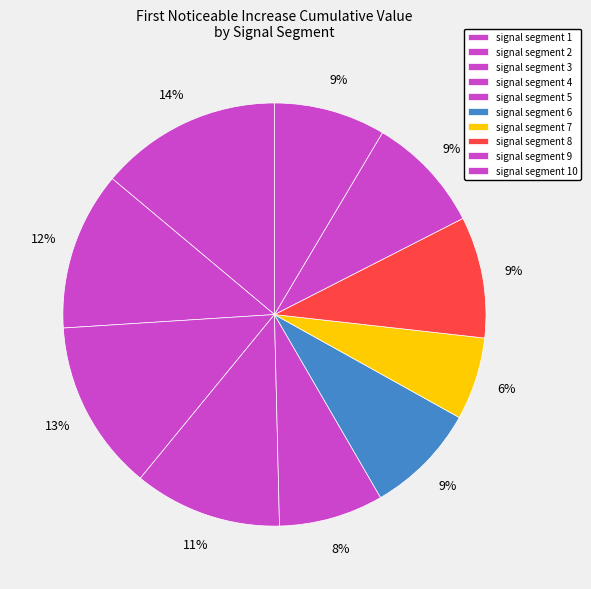

What is the total percentage of signal segment 7 and signal segment 2?

18.4%